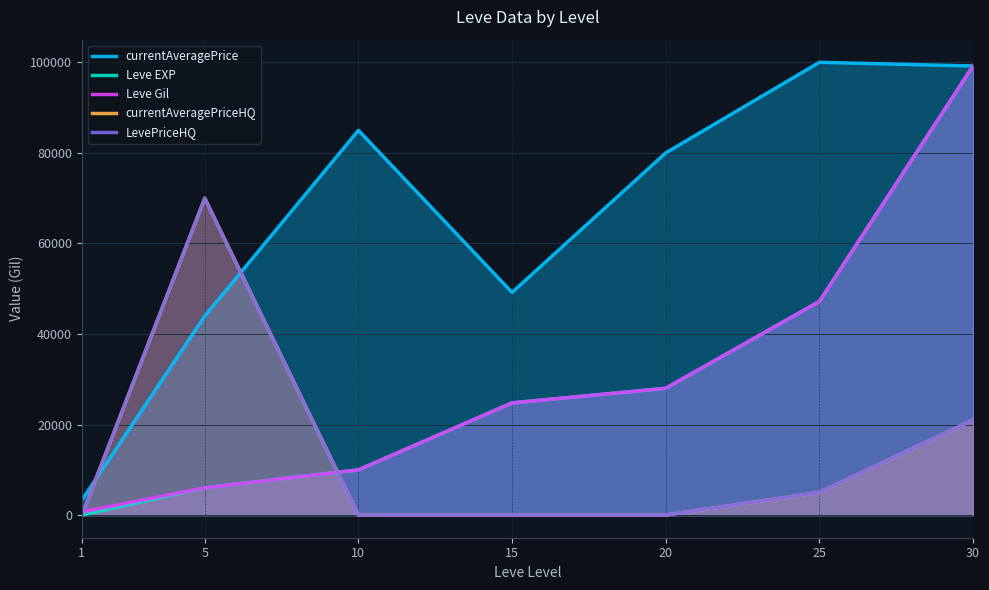

The Leve EXP series shows 6030.0 at 5. True or false?

True